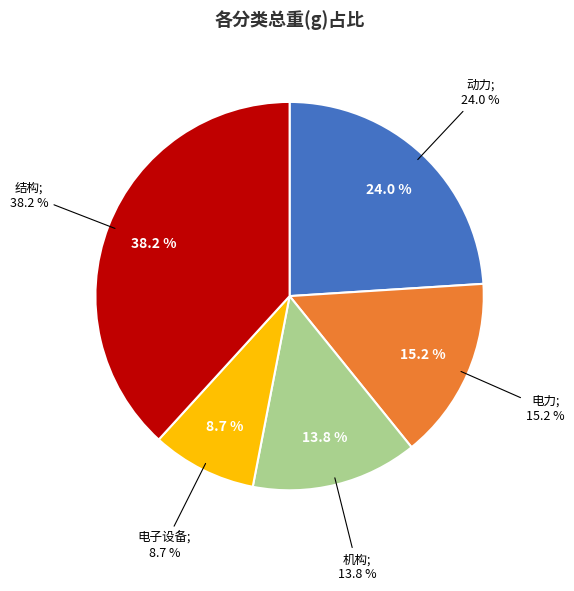

How much of the chart is everything except 电力?

84.8%